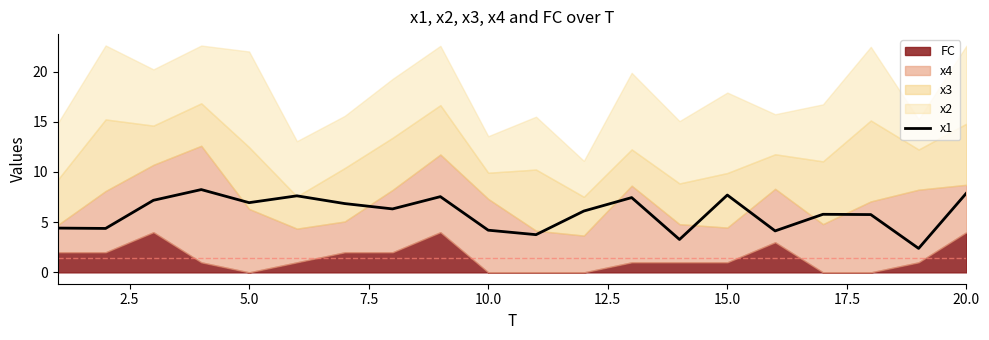

What is the difference between the maximum and minimum values?

5.9